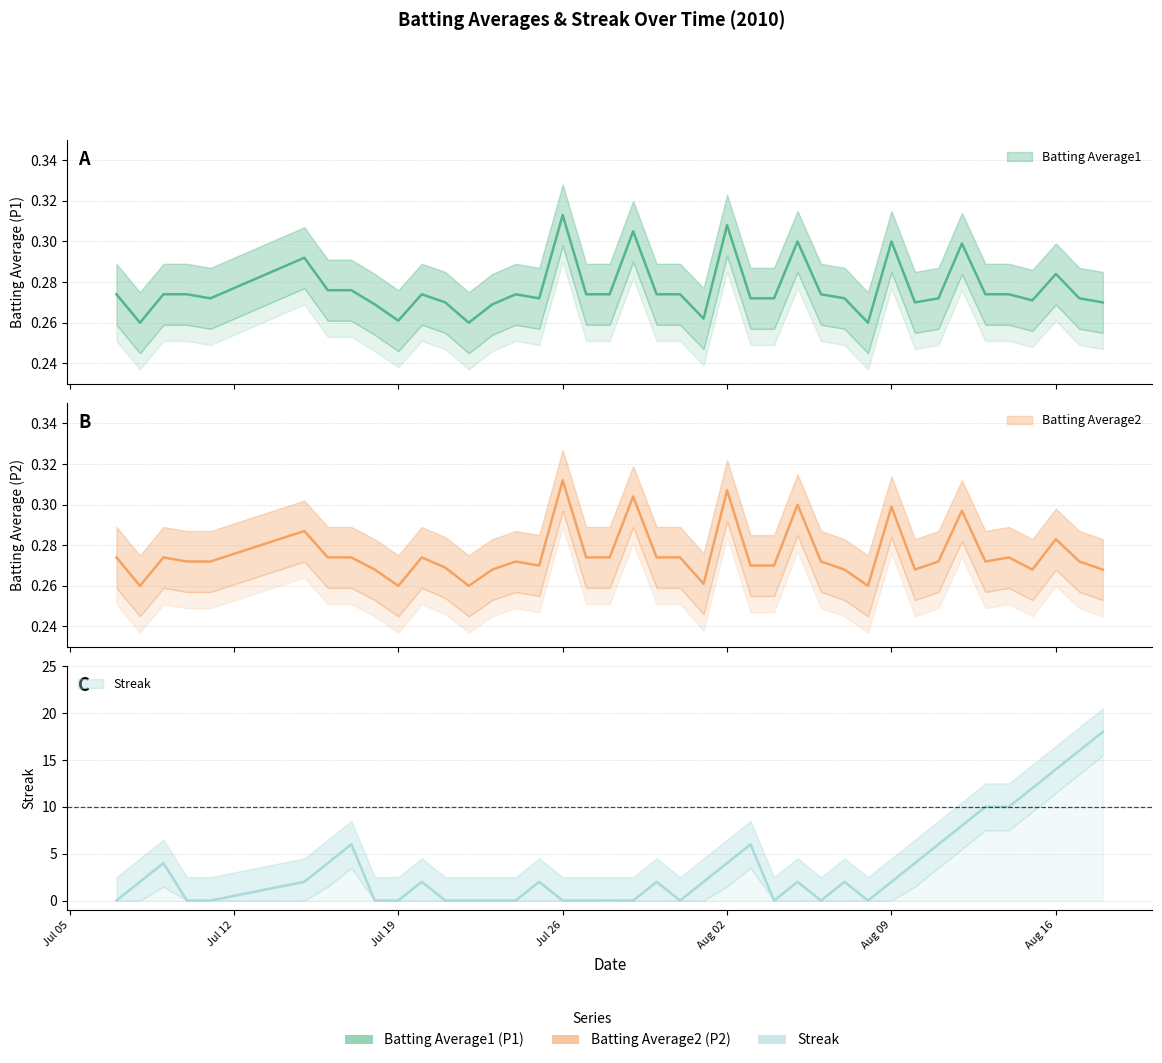

What is the maximum value for Streak?

18.0